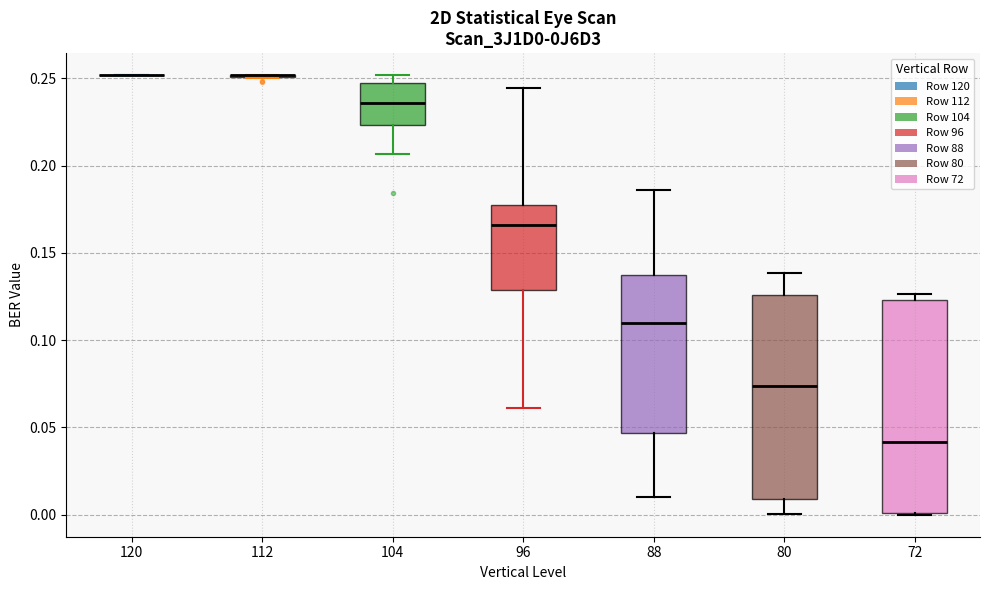

Reading left to right, transcribe this box plot: for each box, give where its median line is, the range the box spans, and where its two whiskers end, as read against the y-axis. The values are not printed on the chart, so give them approximately, as read against the axis.

120: box collapsed to a line at 0.250, whiskers 0.250 to 0.250
112: box collapsed to a line at 0.250, whiskers 0.250 to 0.250
104: median 0.235, box 0.225 to 0.245, whiskers 0.205 to 0.250
96: median 0.165, box 0.130 to 0.180, whiskers 0.060 to 0.245
88: median 0.110, box 0.045 to 0.135, whiskers 0.010 to 0.185
80: median 0.075, box 0.010 to 0.125, whiskers 0.000 to 0.140
72: median 0.040, box 0.000 to 0.125, whiskers 0.000 to 0.125 (just above the box's upper edge)